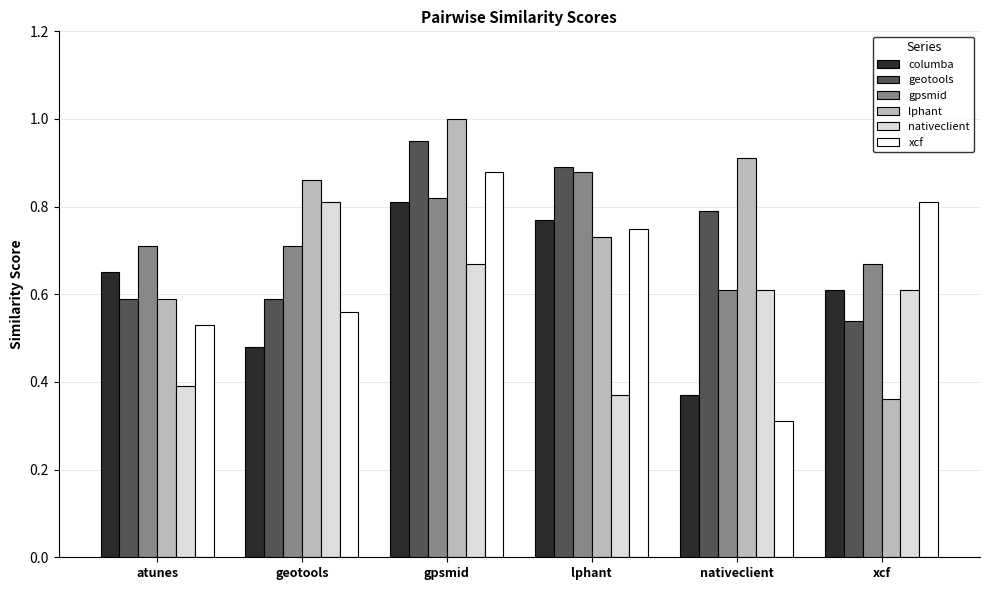

What is the total value across all series at lphant?

4.4